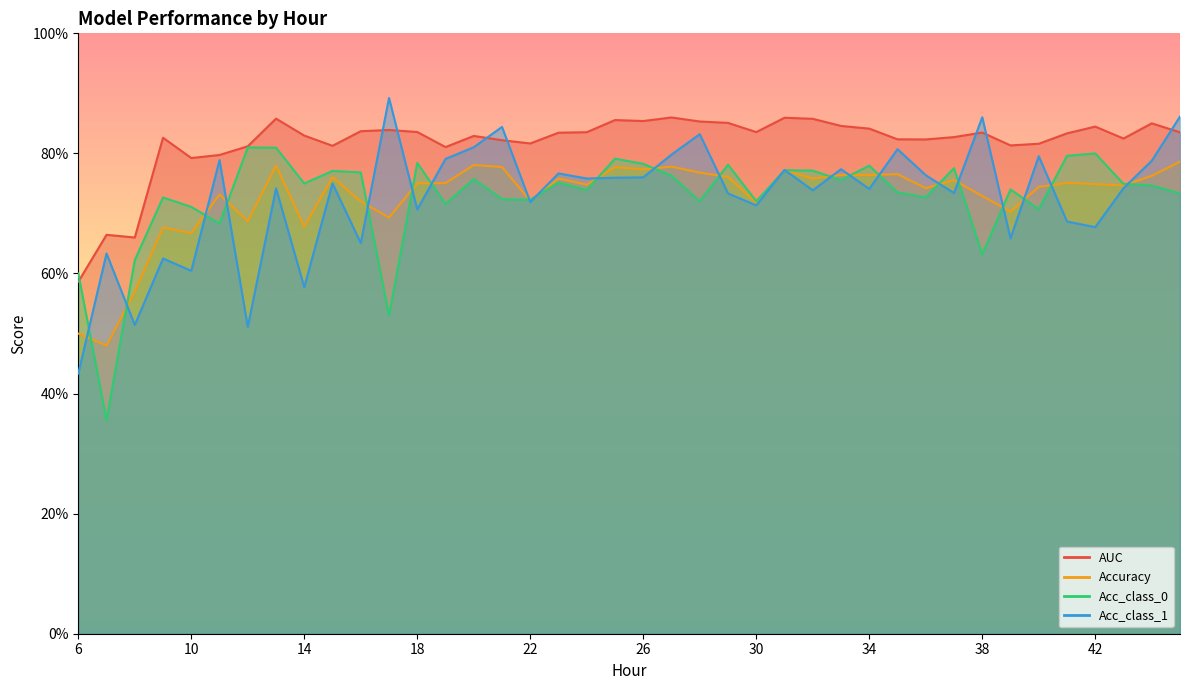

True or false: AUC and Accuracy cross at least once.

False